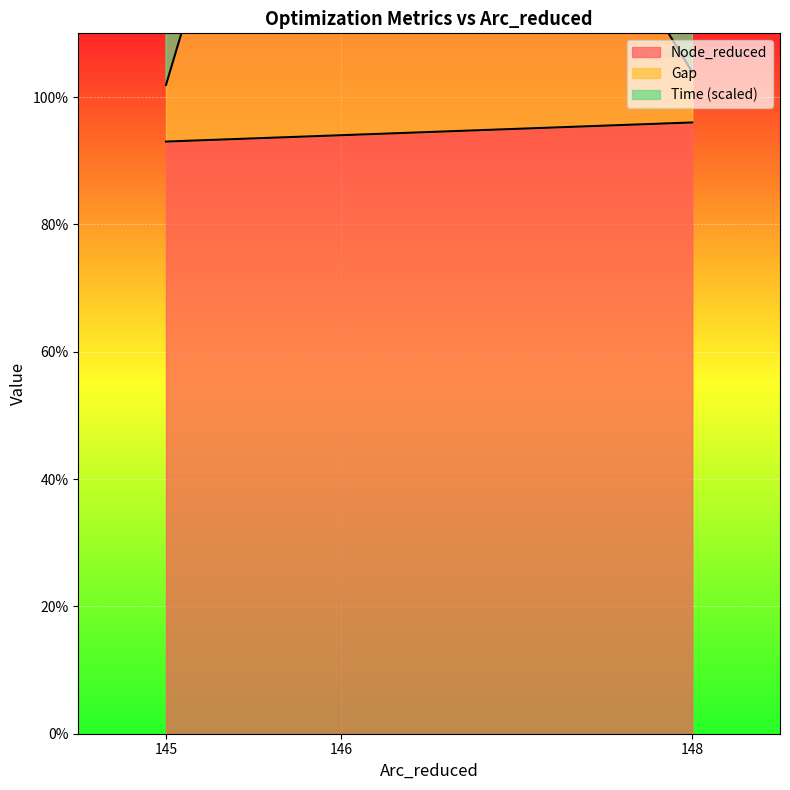

What is the maximum value for Node_reduced?

96